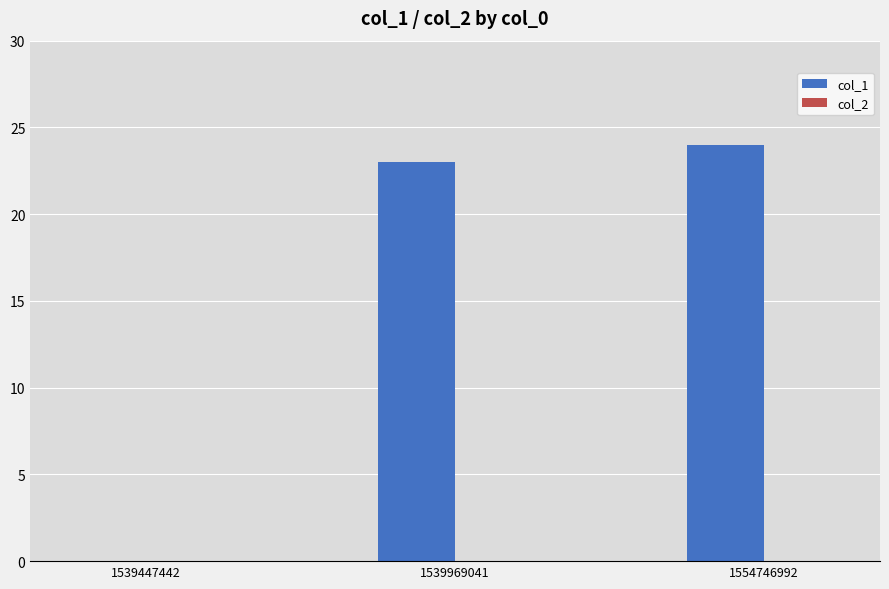

Is it true that the value at 1539969041 is 23?

True